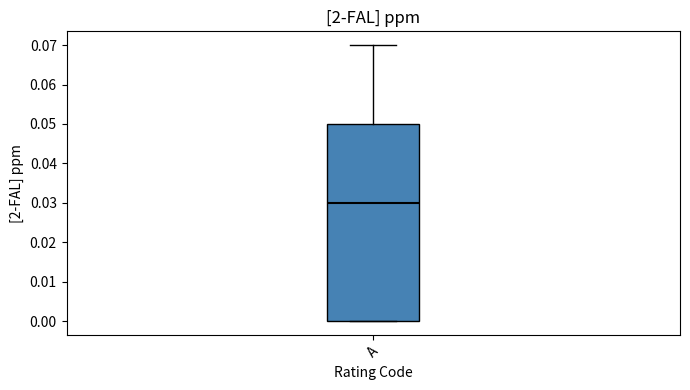

Read this box plot against the y-axis: the position of the median line, the range covered by the box, and the ends of both whiskers. The values are not printed on the chart, so give them approximately, as read against the axis.

median 0.03, box 0.00 to 0.05, whiskers 0.00 to 0.07